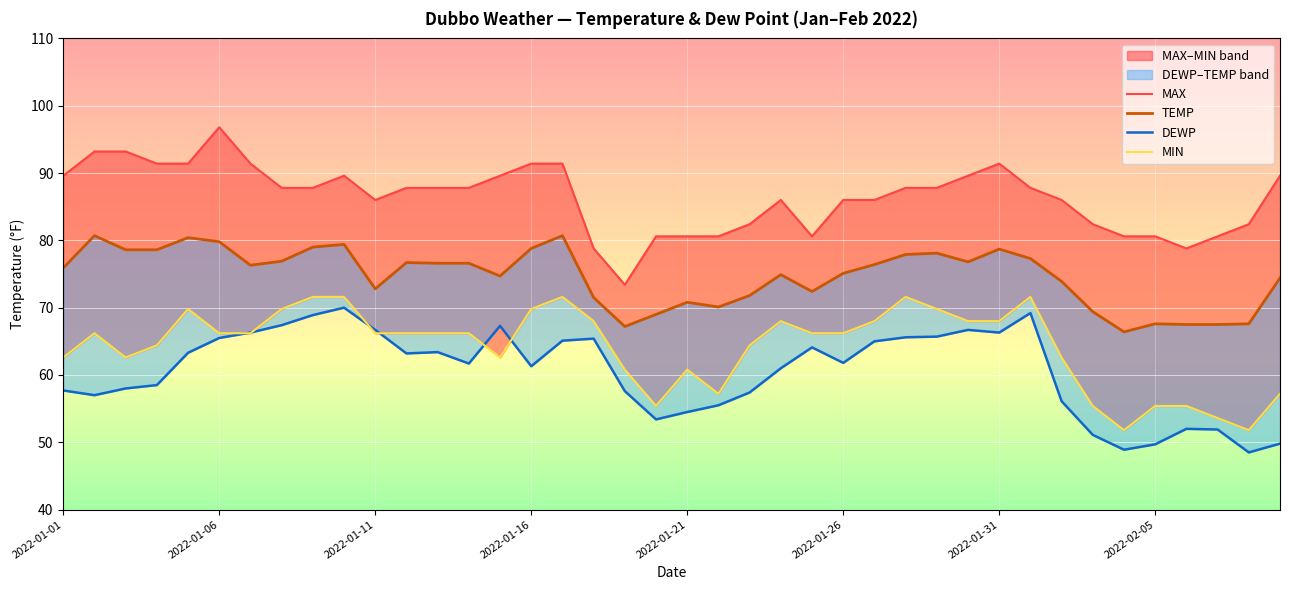

True or false: DEWP has more than 2 interior local peaks.

True